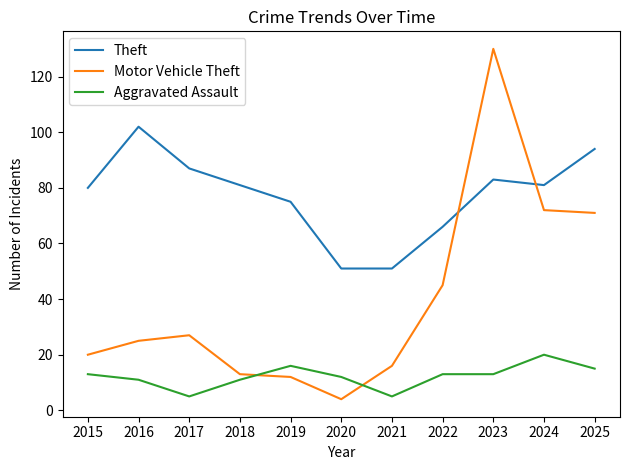

What is the minimum value shown in the chart?

4